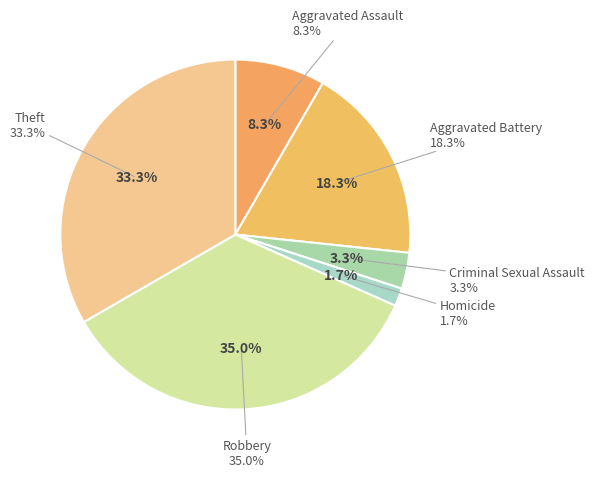

To the nearest percent, what is the average slice percentage?

17%